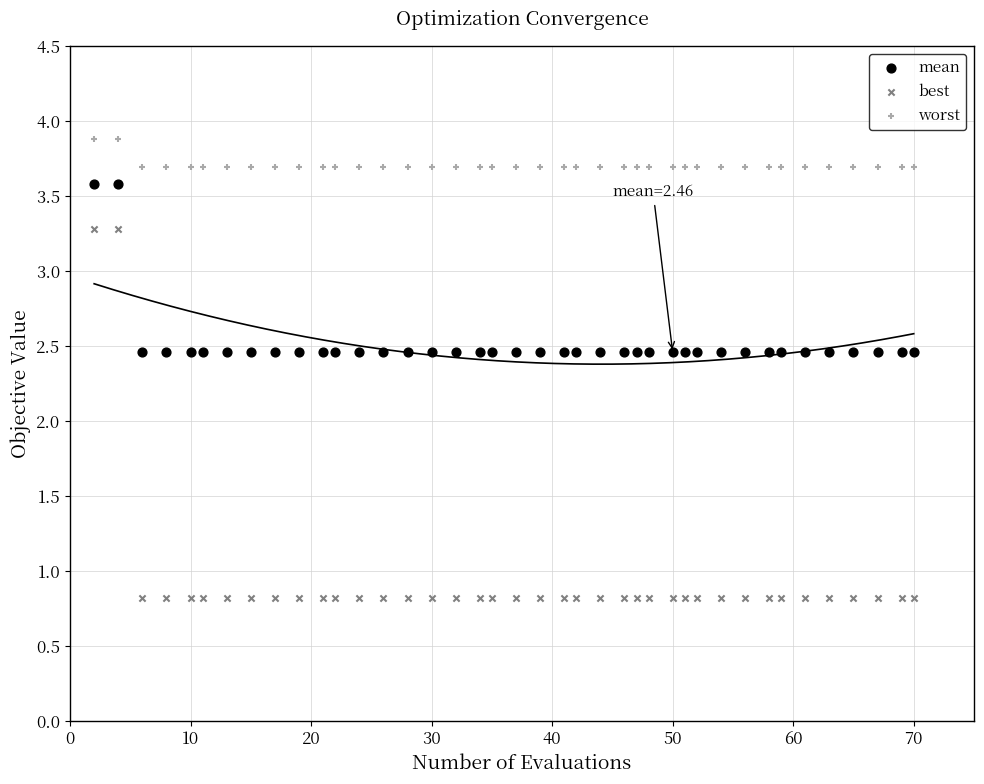

Across all data points, what is the range of Y values (max minus min)?

3.1